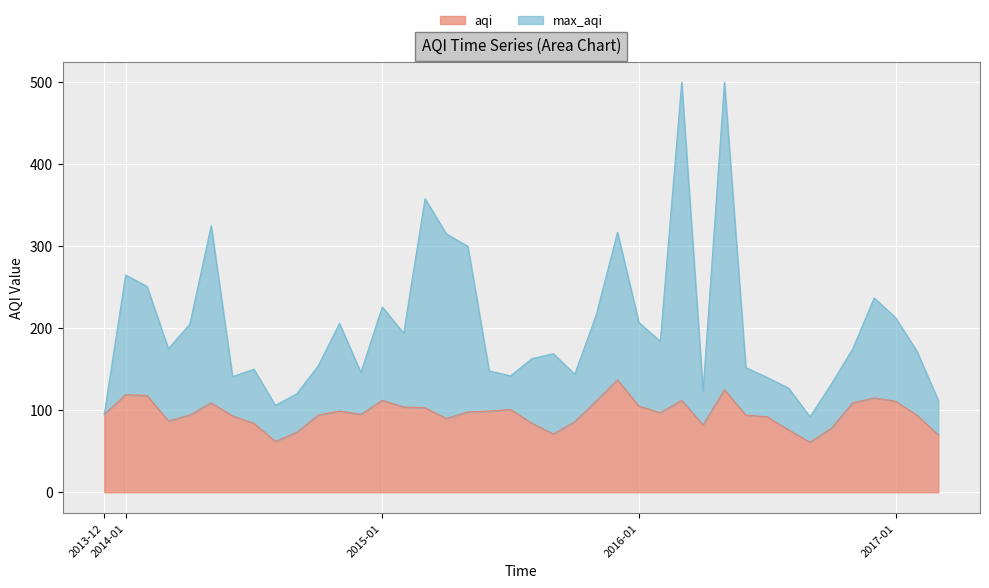

Rank the series by their average value, from lowest to highest.

aqi, max_aqi